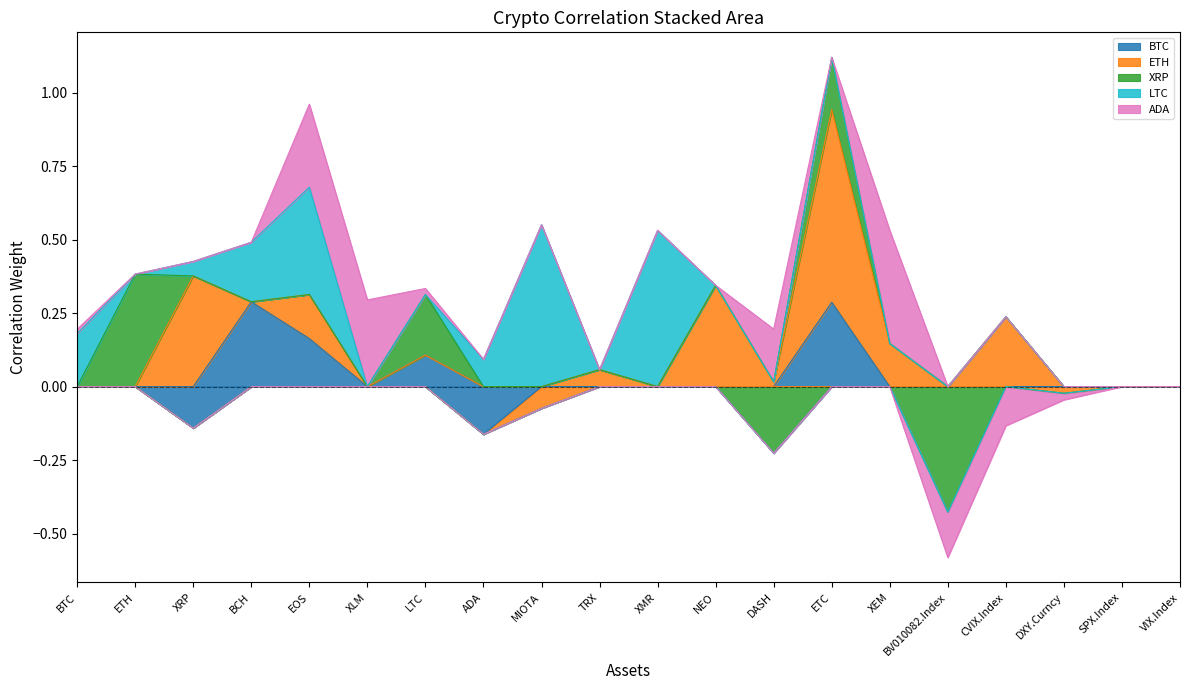

What is the approximate value of ADA at XEM?

0.4